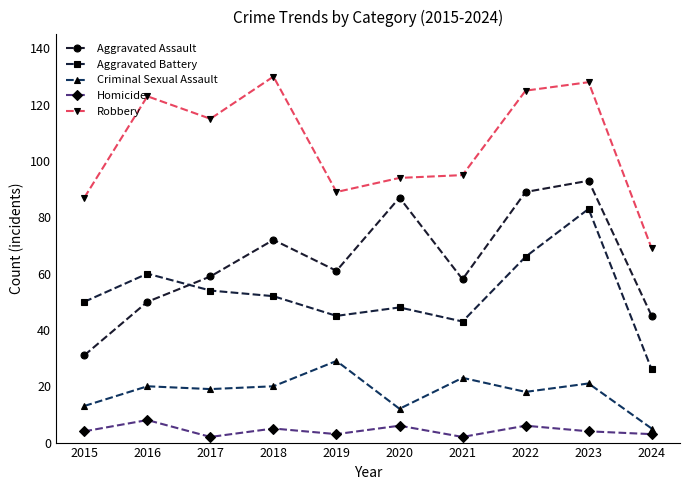

How many series are shown in this chart?

5